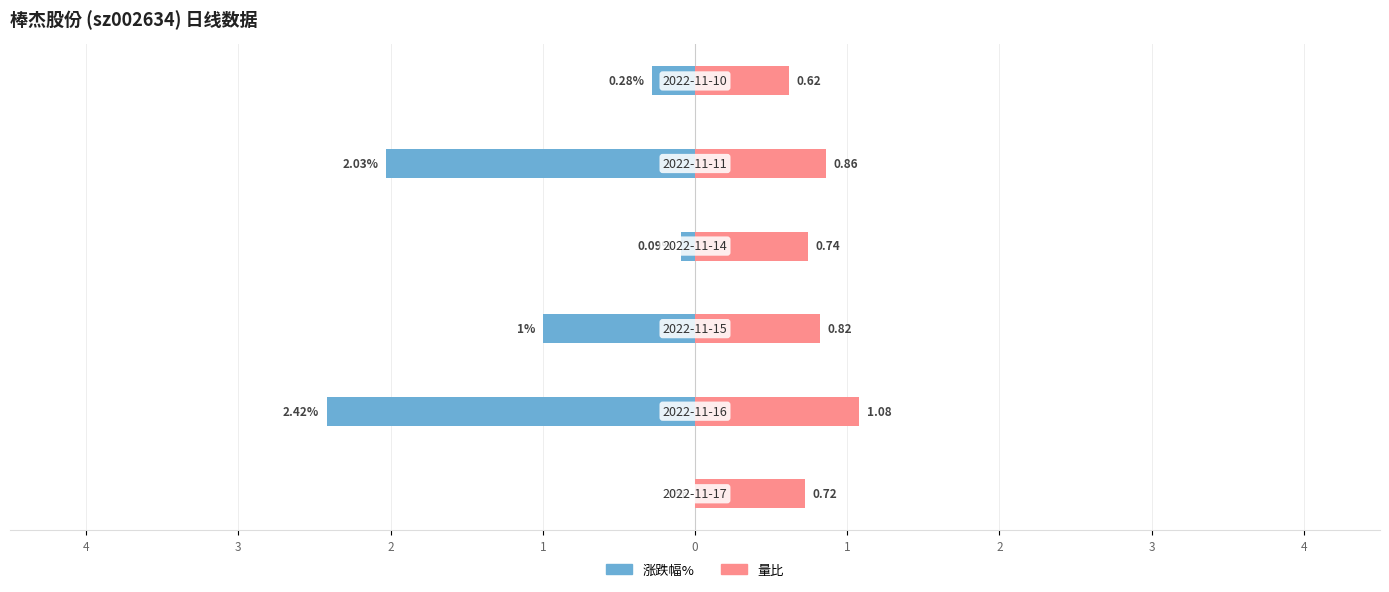

Count the number of categories in the chart.

6